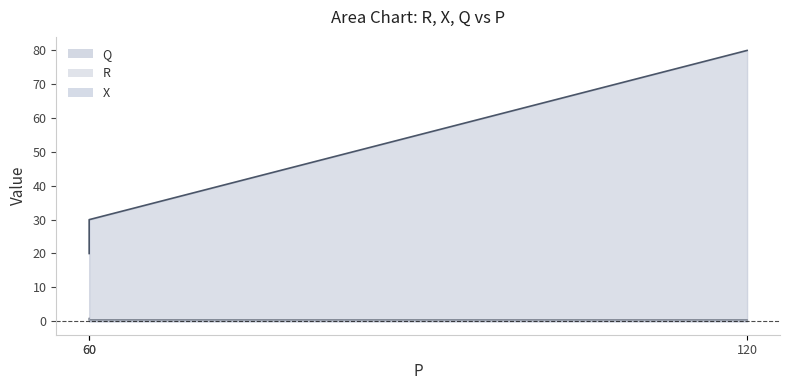

Is it true that R equals 0.8 at 60?

True